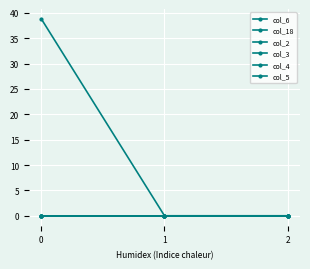

At how many categories does at least one series exceed 35?

1